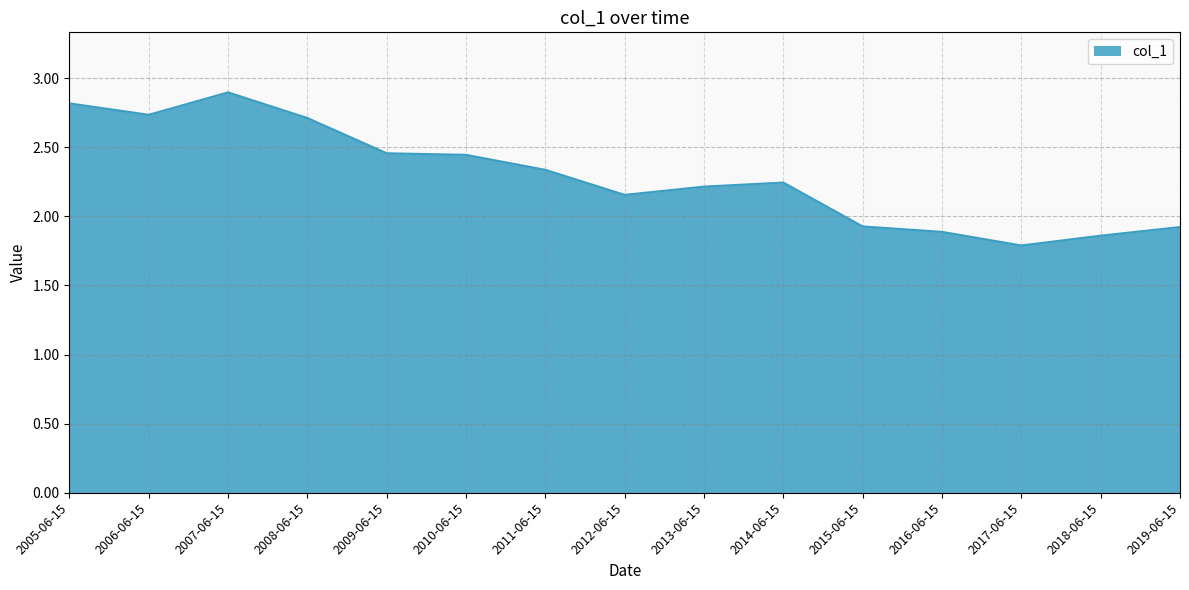

At which label does the data first exceed 2?

2005-06-15